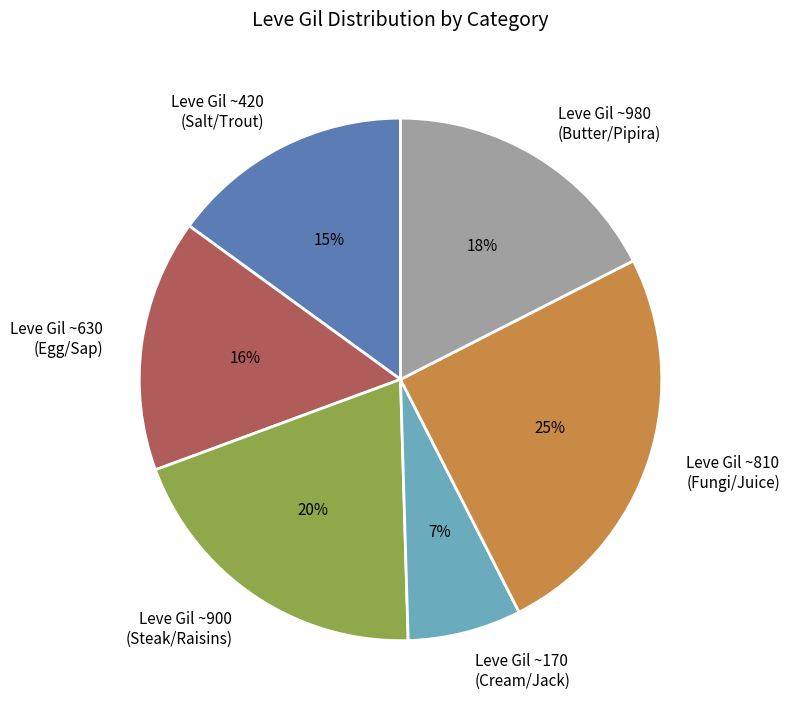

Approximately how many times larger is the value at Leve Gil ~170 (Cream/Jack) compared to Leve Gil ~980 (Butter/Pipira)?

0.4